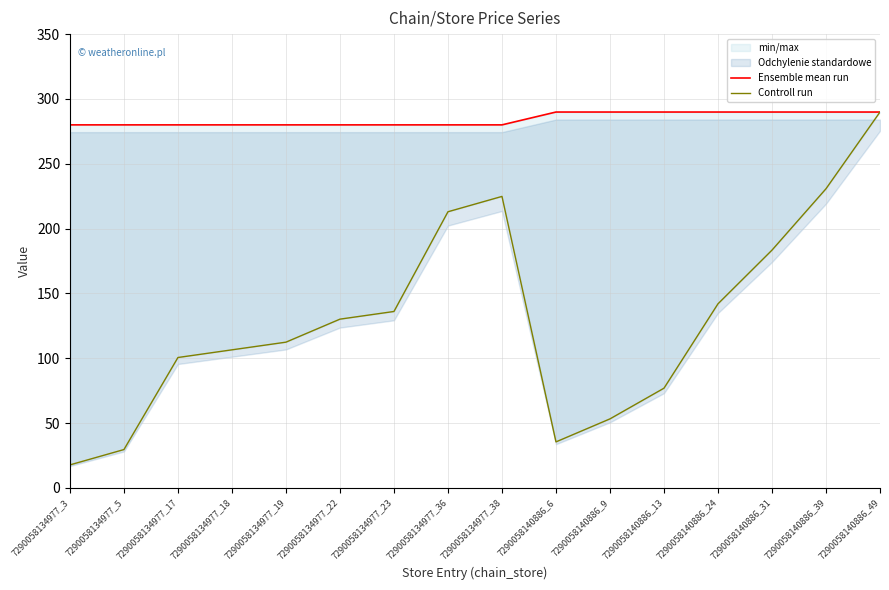

What position from the left is 7290058134977_5?

2